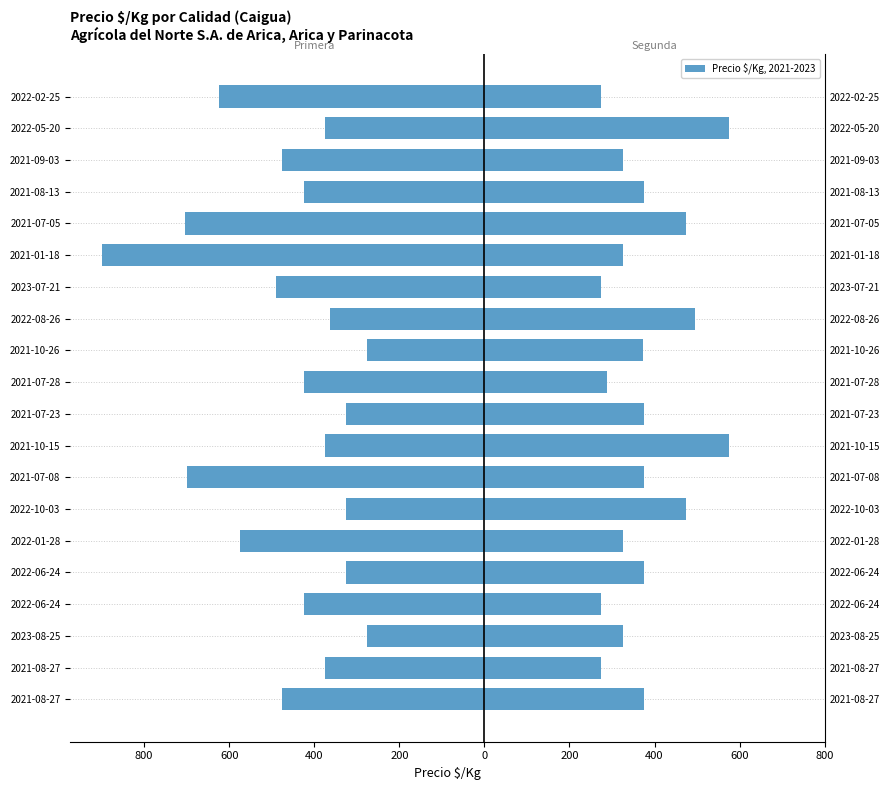

The value of Primera at 2022-02-25 is -625. True or false?

True